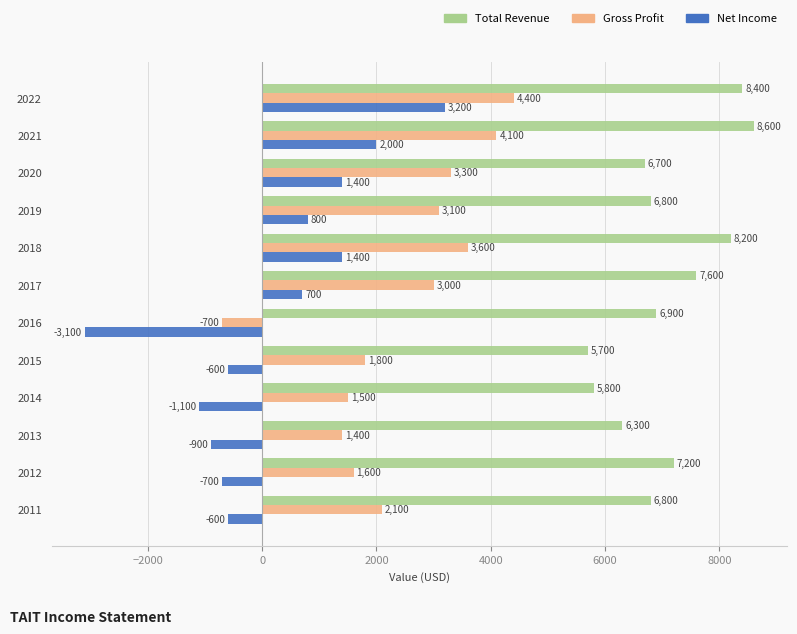

What is the lowest value of the Total Revenue series?

5700